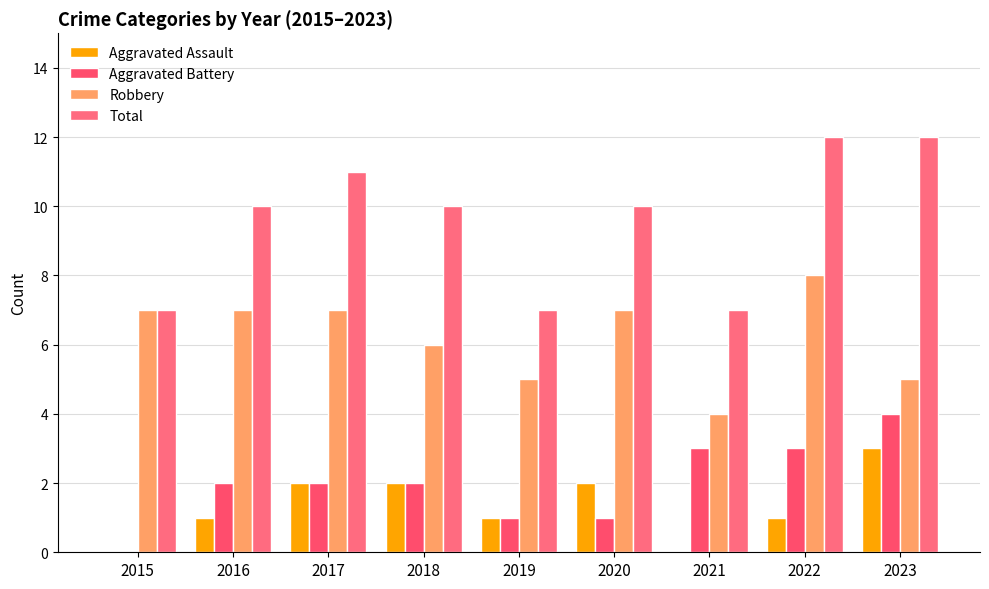

What is the total value across all series at 2015?

14